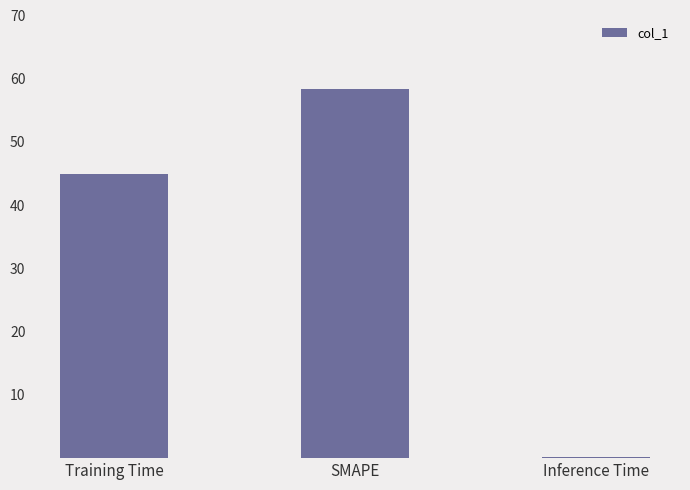

How many values are below 1?

1